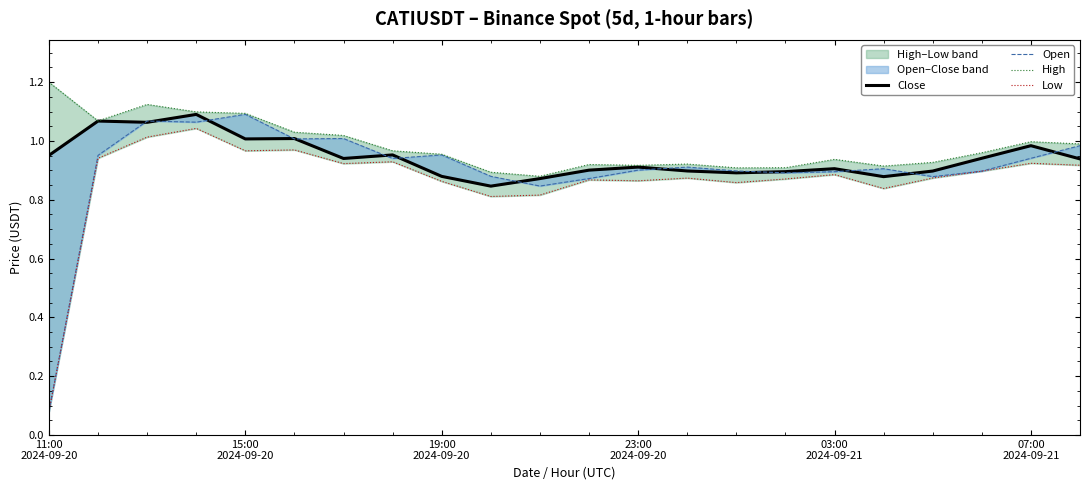

What is the approximate value of Open at 19:00 2024-09-20?

1.0